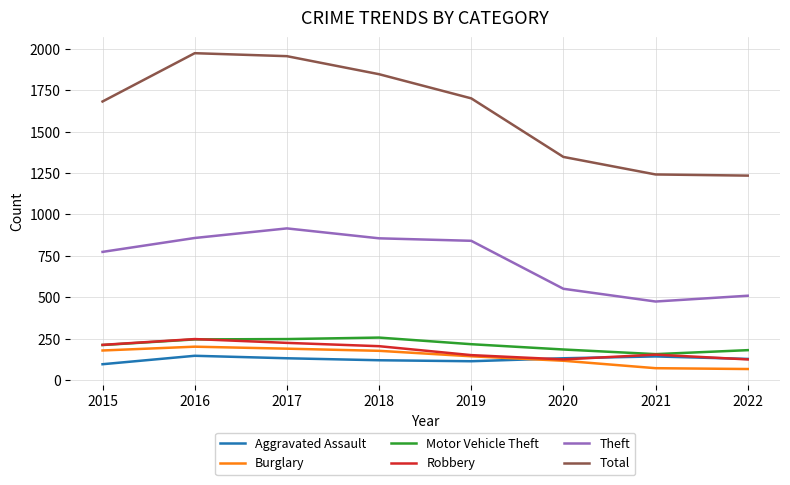

True or false: Total and Motor Vehicle Theft cross at least once.

False